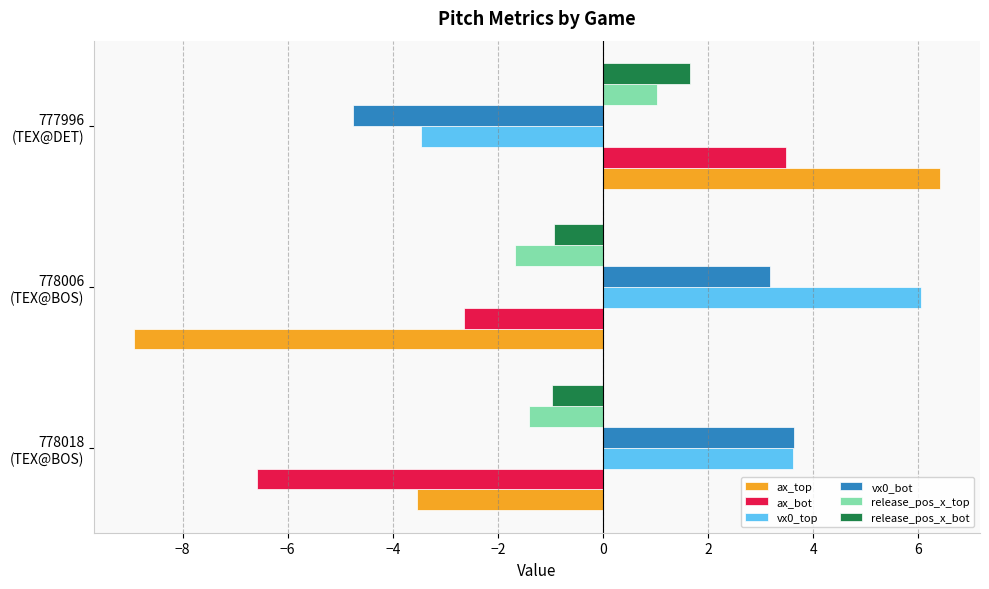

What are all the series names shown in the legend?

ax_top, ax_bot, vx0_top, vx0_bot, release_pos_x_top, release_pos_x_bot